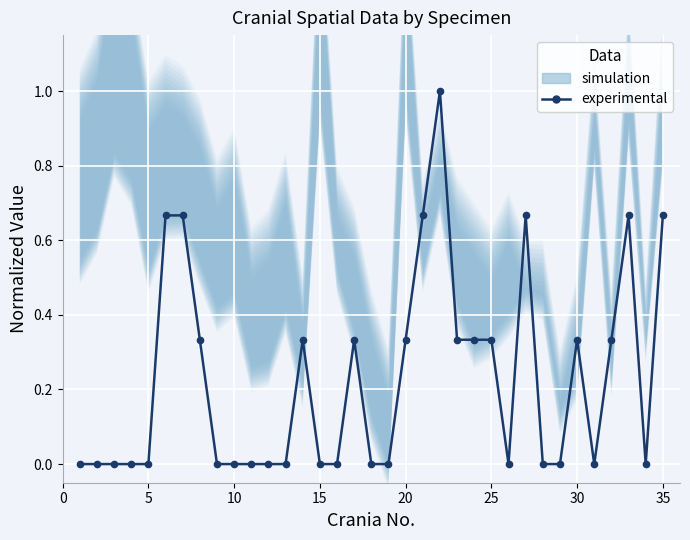

True or false: the data shows -0.5 at 25.

False